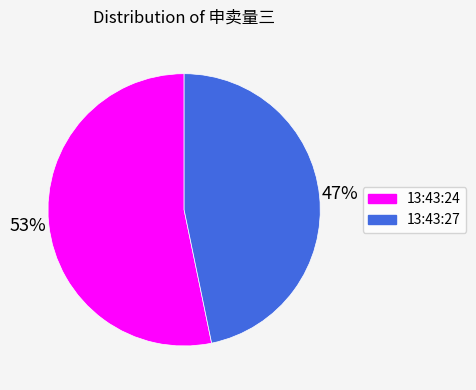

True or false: 13:43:27 accounts for 52% of the total.

False